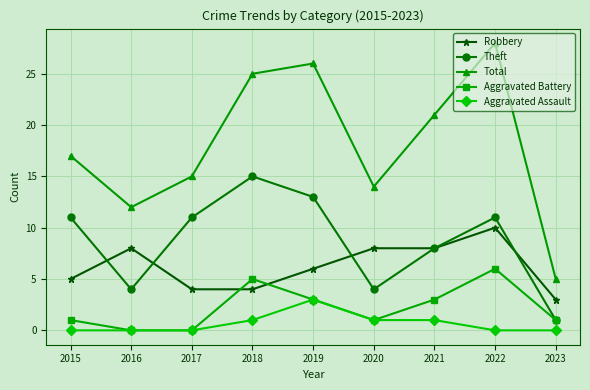

True or false: Total and Aggravated Assault intersect in this chart.

False